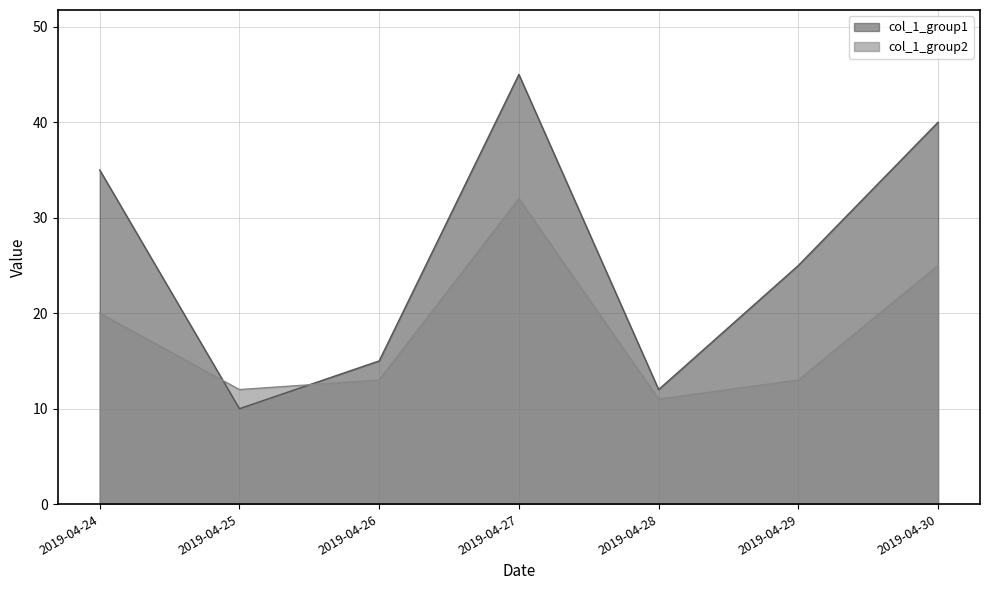

How many lines are shown in the chart?

2